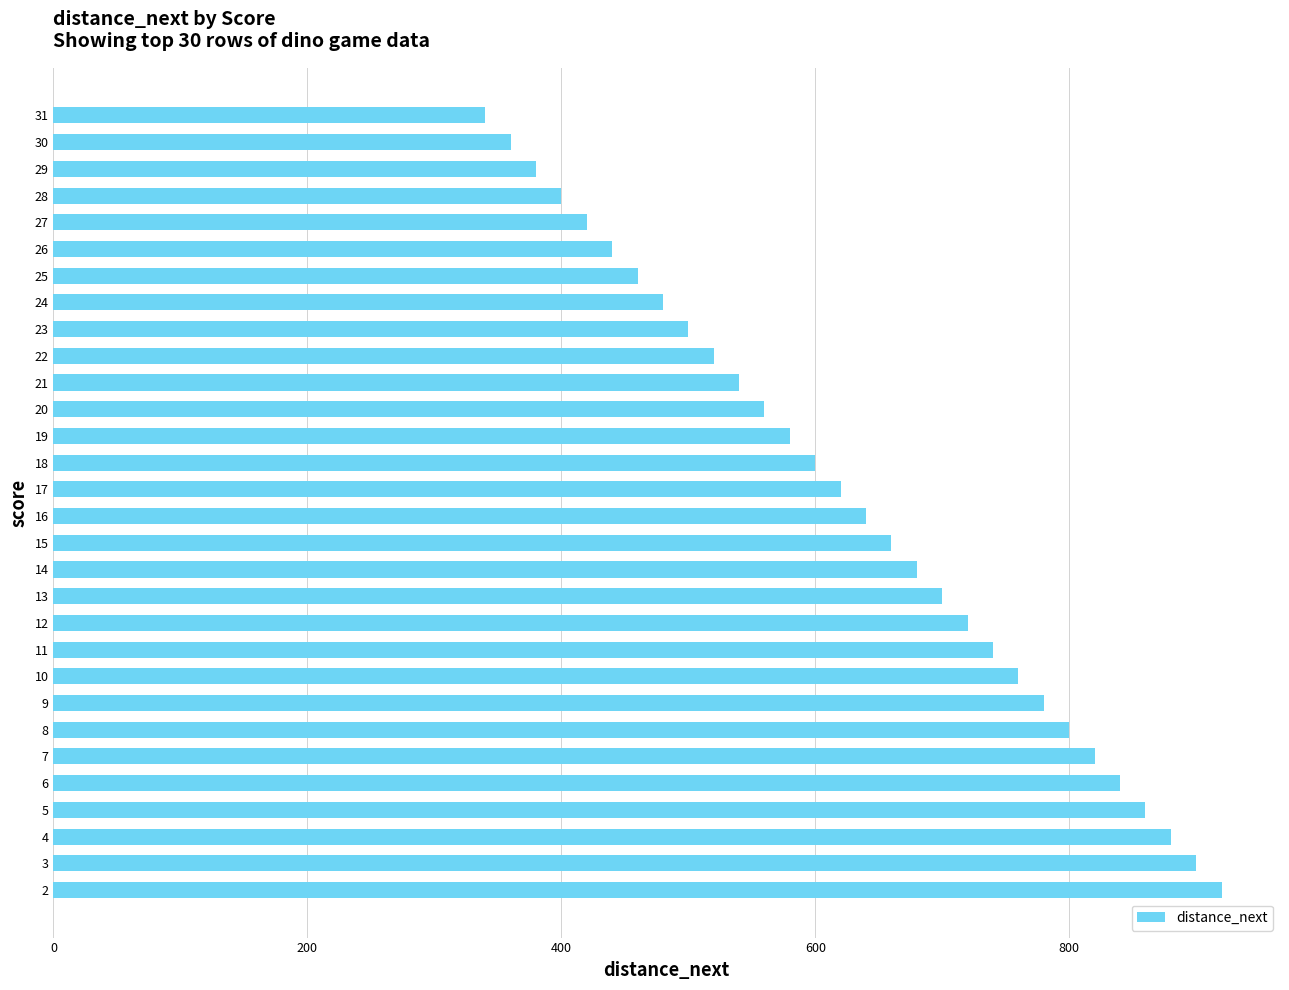

What is the difference between the values at 24 and 17?

140